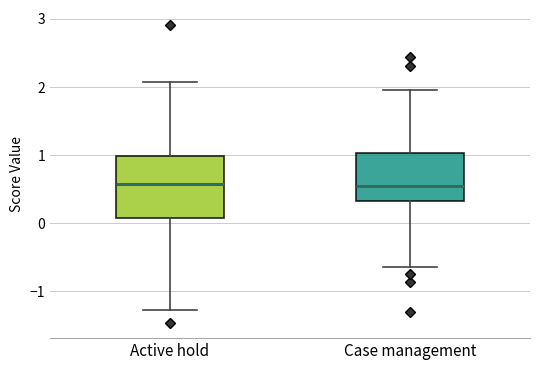

Comparing the boxes themselves (not the whiskers), which one is the tallest?

Active hold